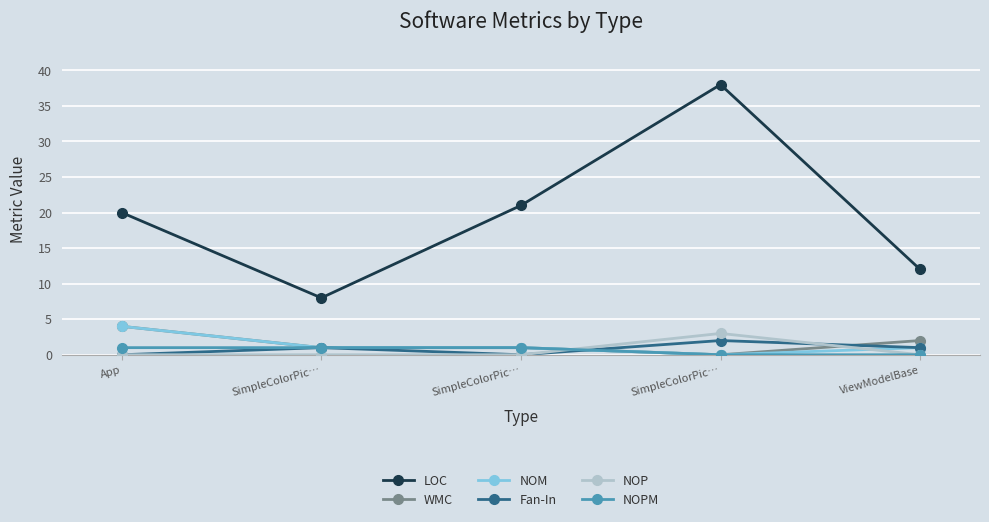

What is the difference between the NOP values at SimpleColorPic… and SimpleColorPic…?

3